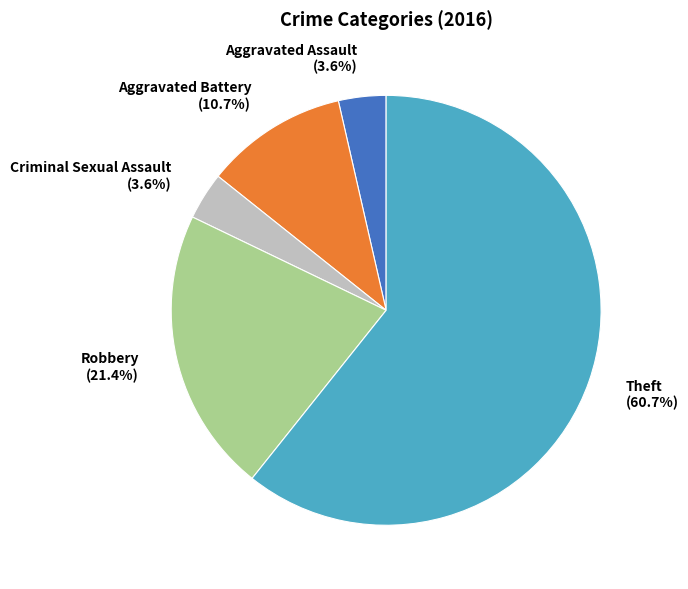

What is the total percentage of Theft and Criminal Sexual Assault?

64.3%